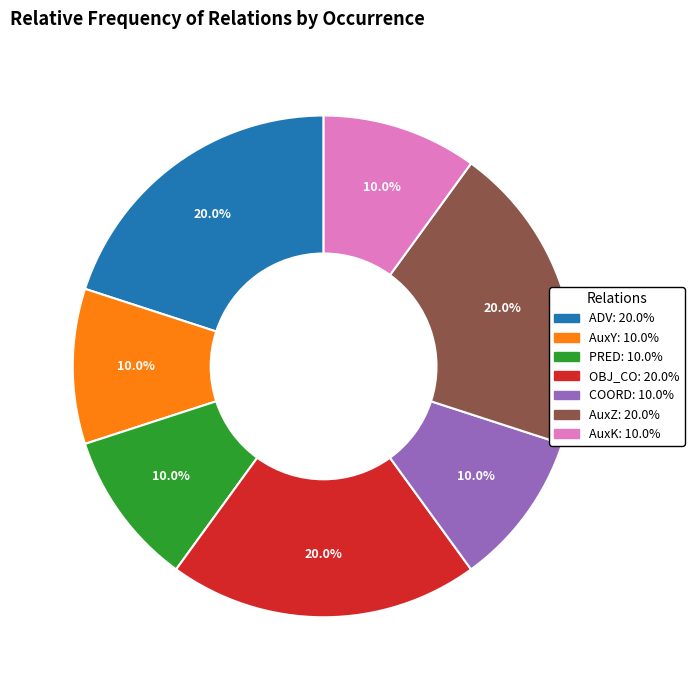

Between OBJ_CO and AuxY, which is larger?

OBJ_CO